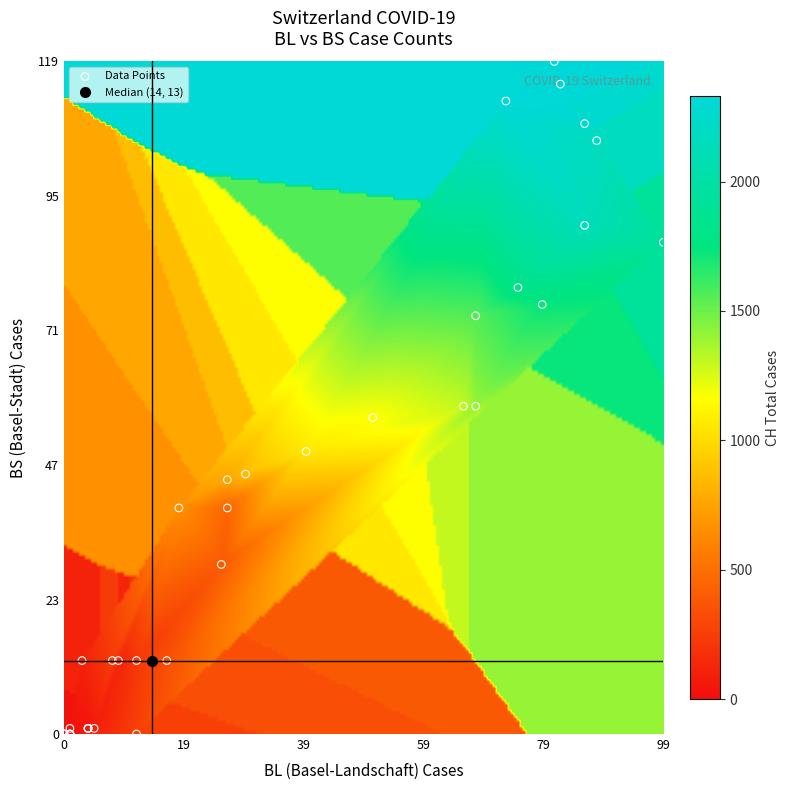

Is the value of 2020-03-29 at BL greater than the value of 2020-03-03 at BL?

Yes